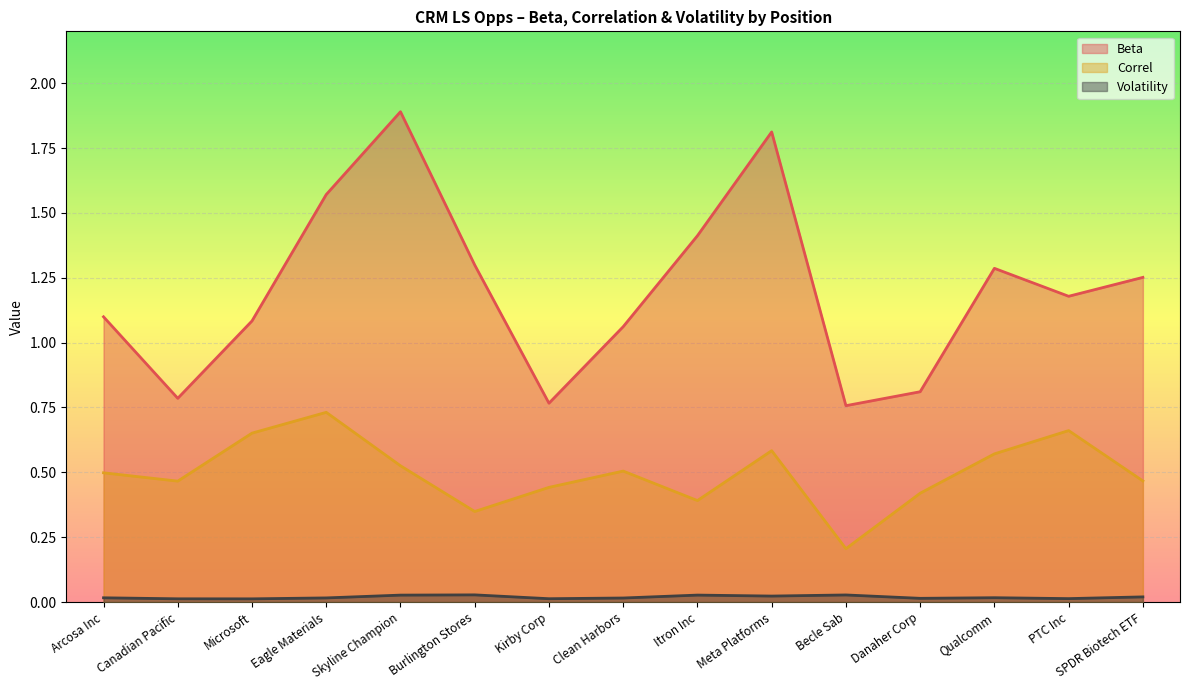

Which category has the lowest value in the Correl series?

Becle Sab